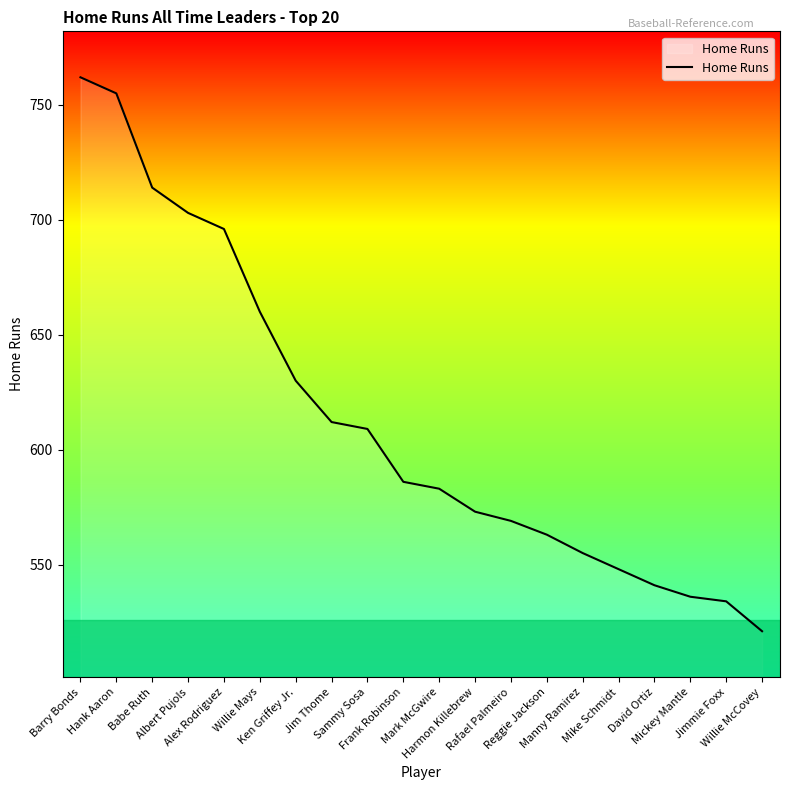

What is the minimum value shown in the chart?

521